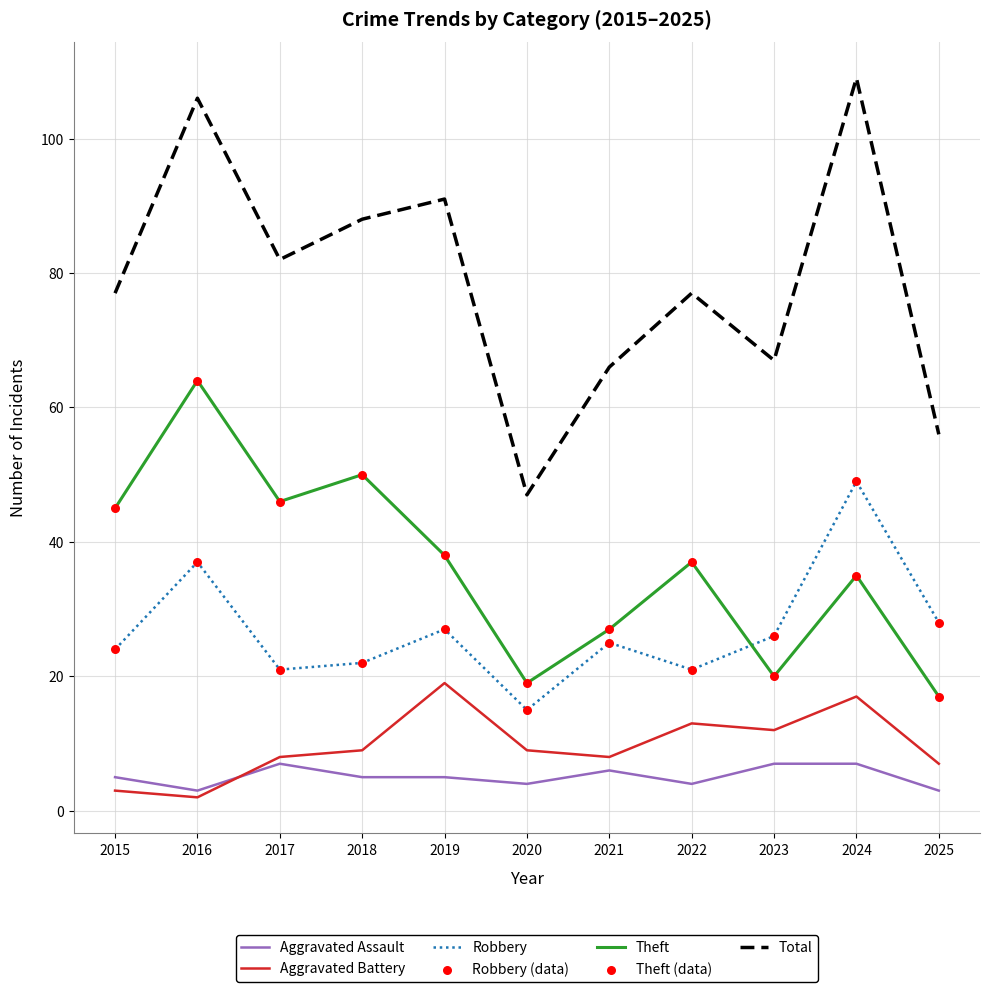

Between 2023 and 2024, which series saw the biggest shift?

Total